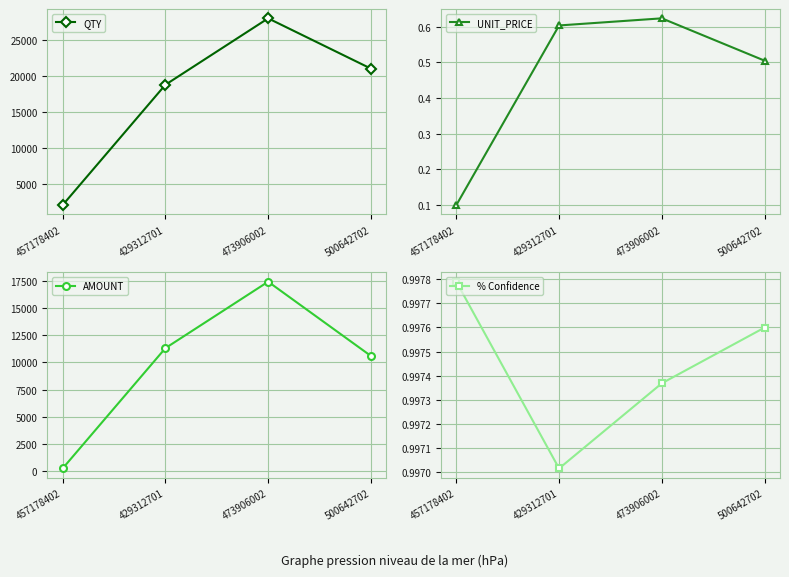

Reading right to left, extract all data points from this chart.

QTY: 21000.0	28000.0	18750.0	2000.0
UNIT_PRICE: 0.5	0.6	0.6	0.1
AMOUNT: 10605.0	17472.0	11325.0	198.0
% Confidence: 1.0	1.0	1.0	1.0